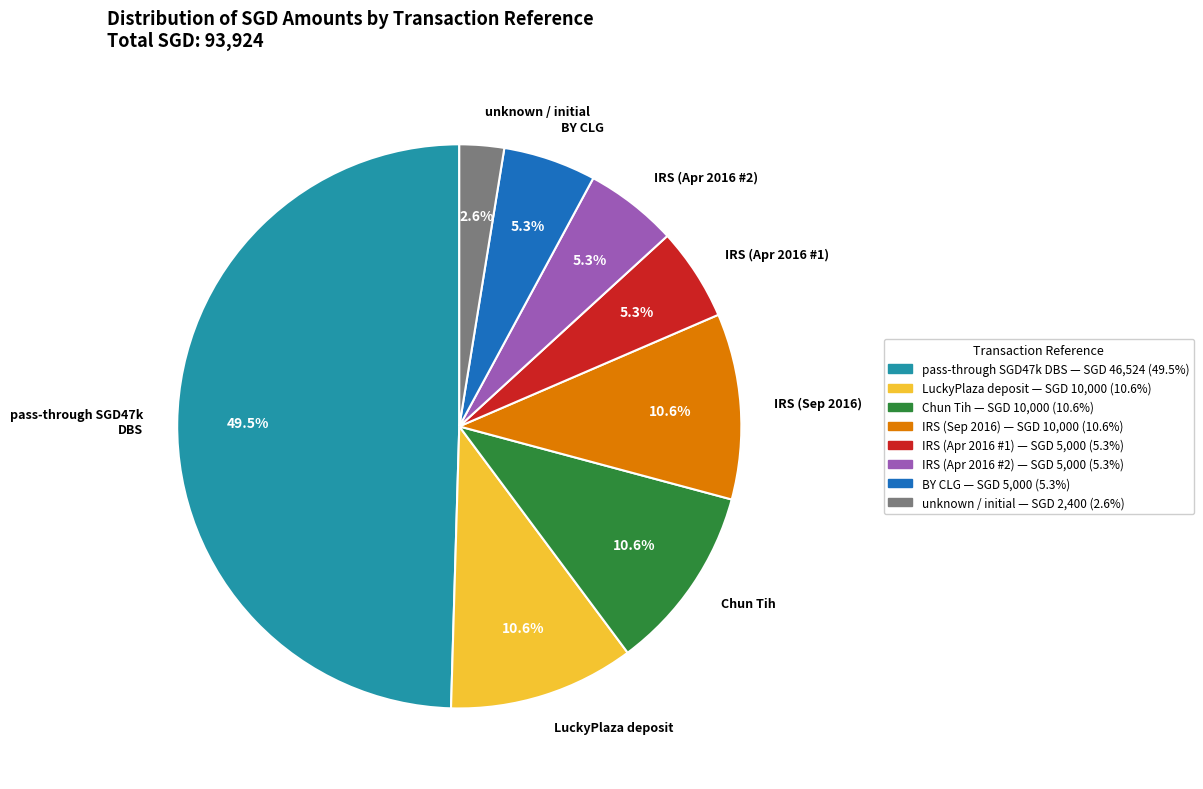

Approximately how many times larger is the value at BY CLG compared to IRS (Sep 2016)?

0.5